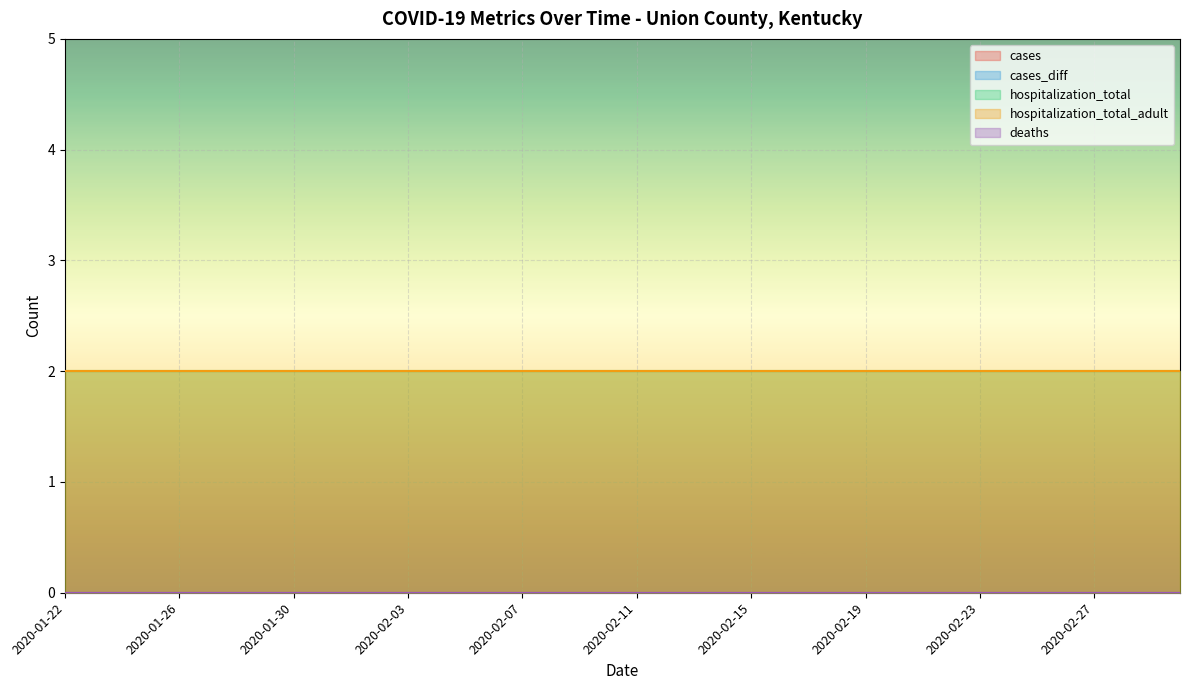

Is it true that hospitalization_total equals 3 at 2020-04-01?

False